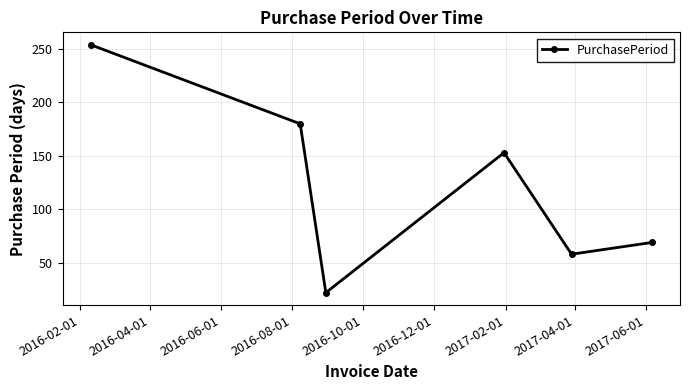

What is the average value?

123